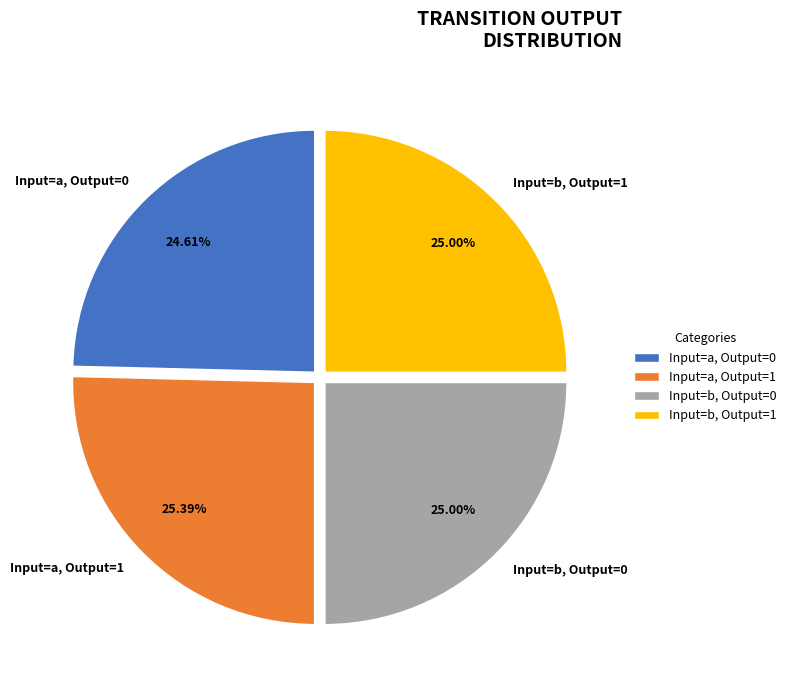

Combined, do Input=b, Output=1 and Input=a, Output=0 account for over 50%?

No